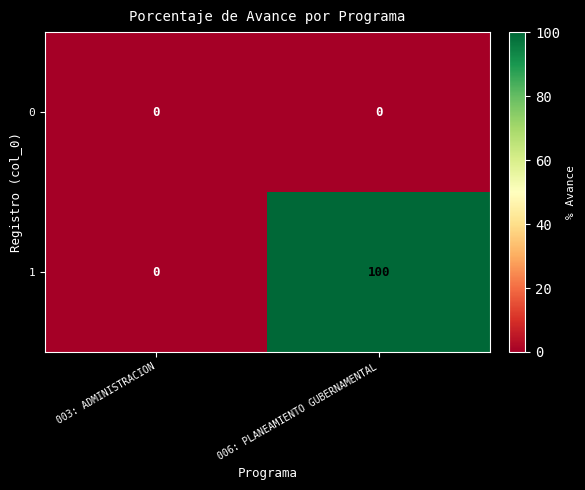

Which series has the largest range (max minus min)?

1